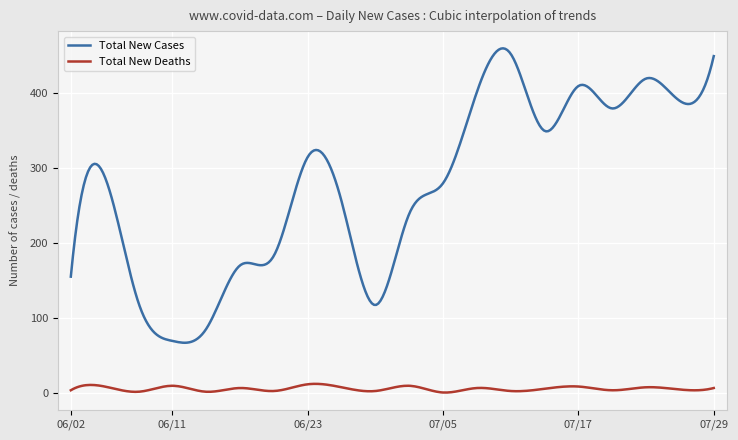

Rank the series by their maximum value, from highest to lowest.

Total New Cases, Total New Deaths